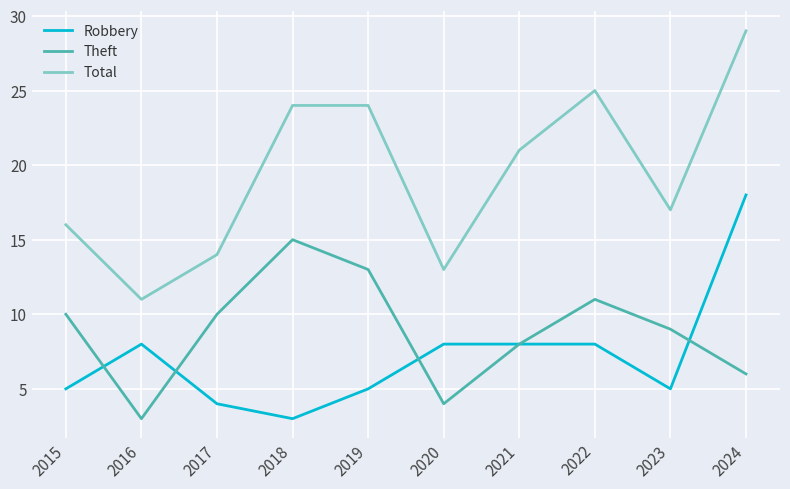

At which label does Total first exceed 21?

2018